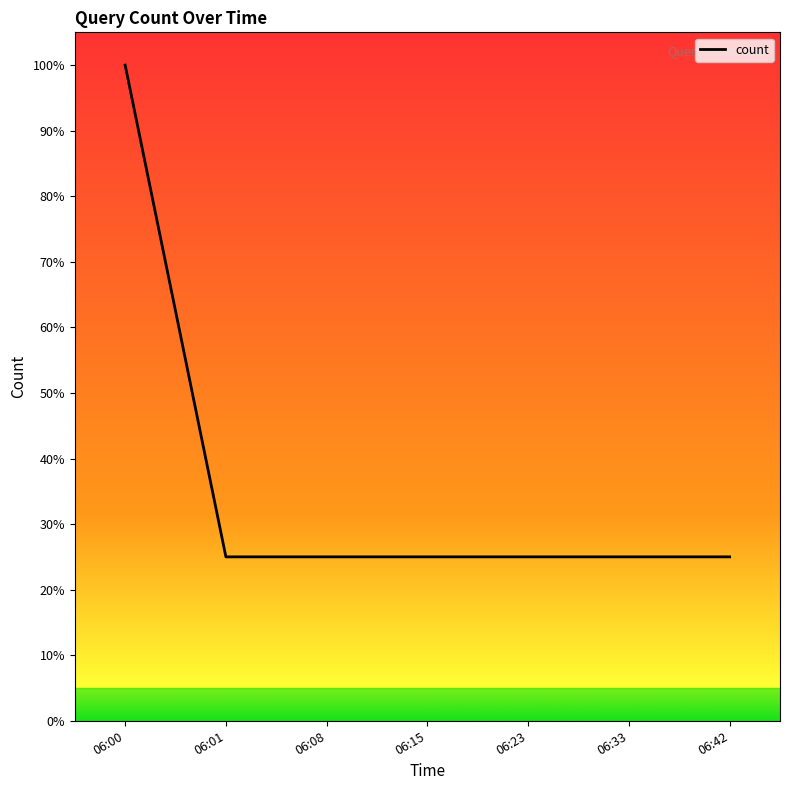

Reading left to right, list all the values displayed in this chart.

100	25	25	25	25	25	25